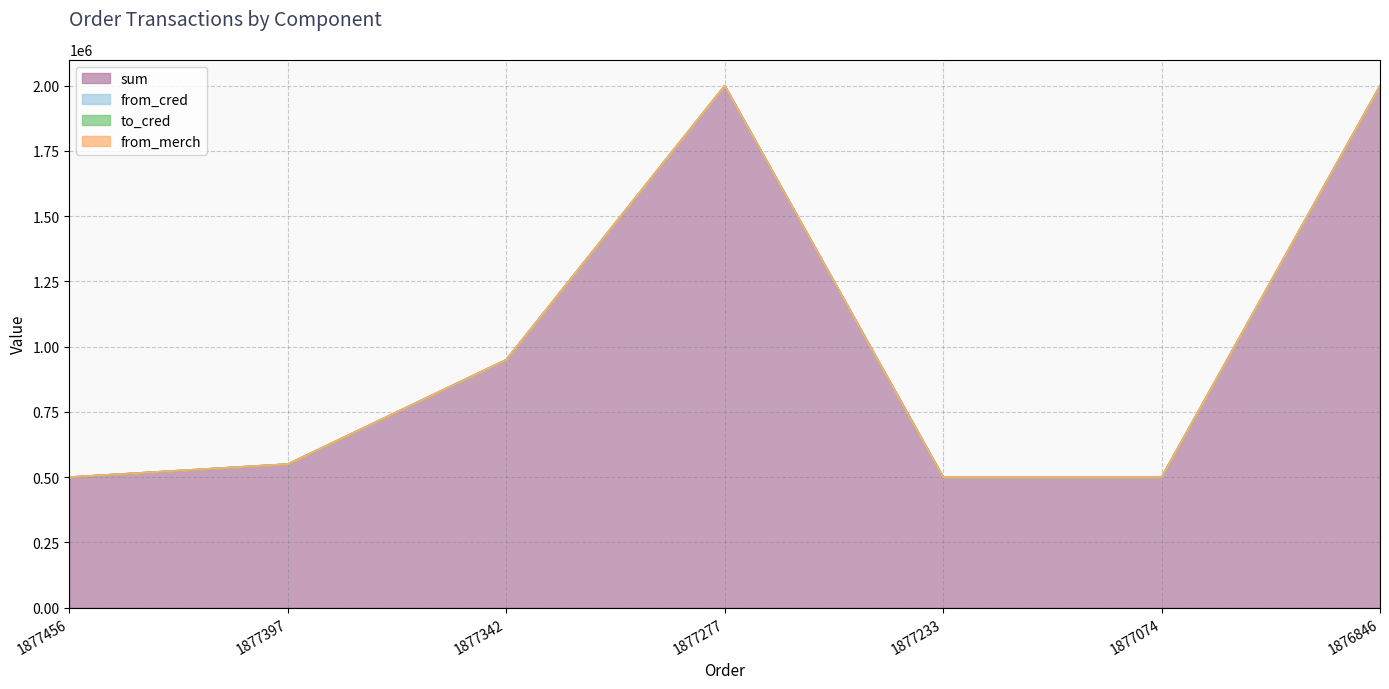

The from_merch series shows 5 at 1877397. True or false?

True